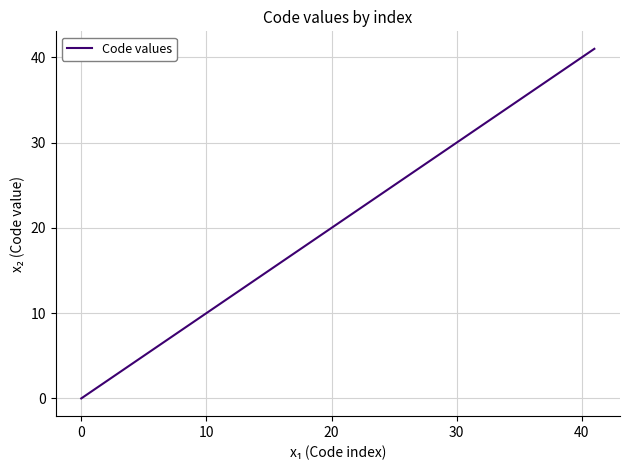

What is the maximum value shown in the chart?

41